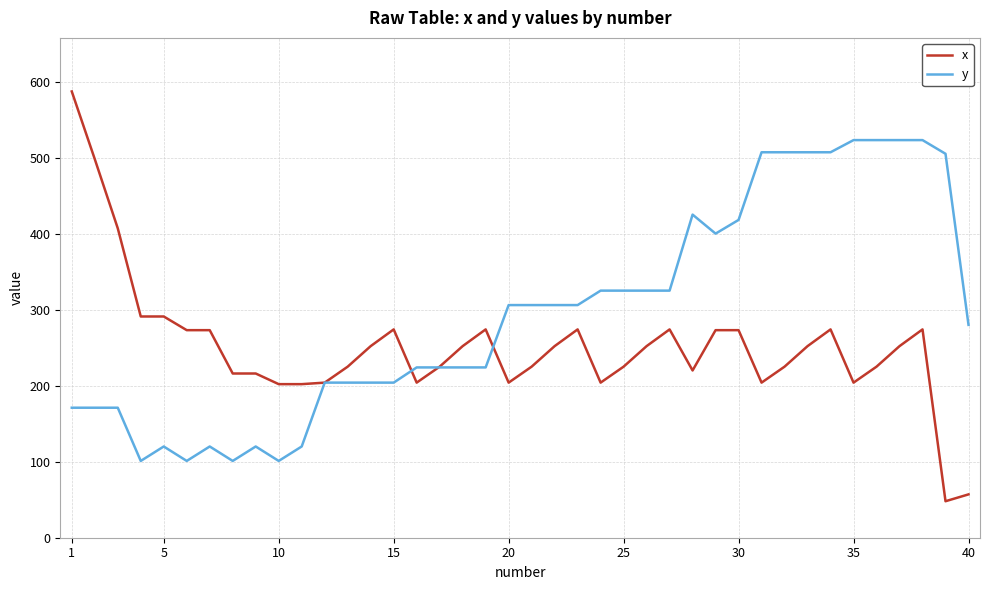

List the series in order of their overall mean, highest first.

y, x